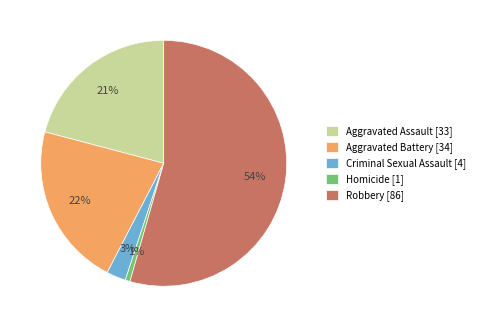

Which slice is the smallest?

Homicide